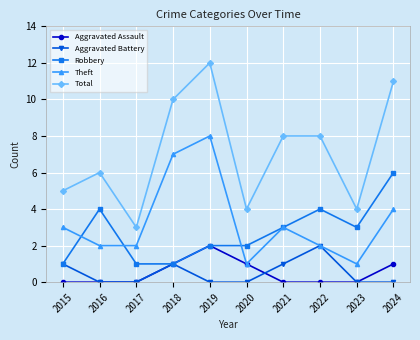

What are all the series names shown in the legend?

Aggravated Assault, Aggravated Battery, Robbery, Theft, Total